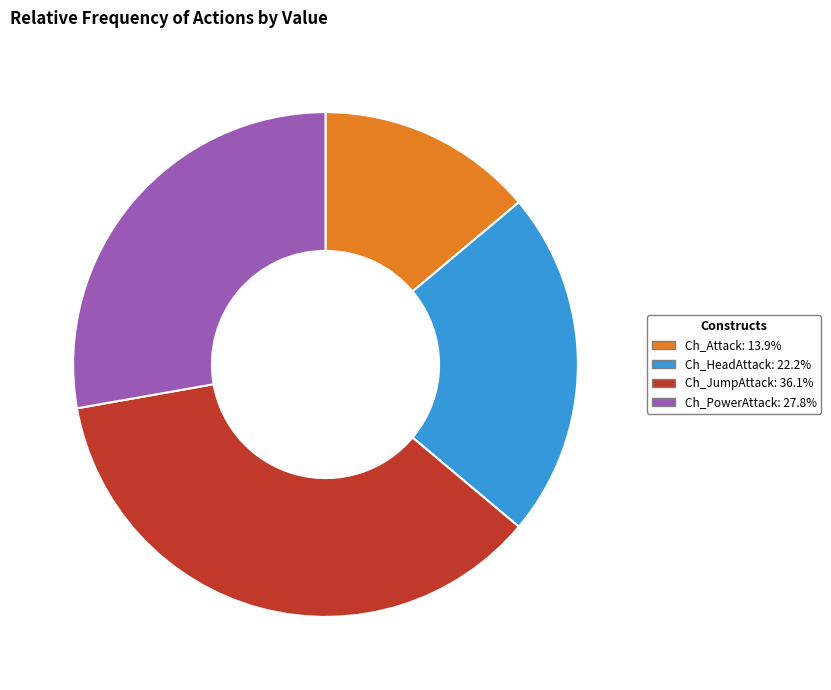

Does Ch_Attack: 13.9% represent more than half of the total?

No